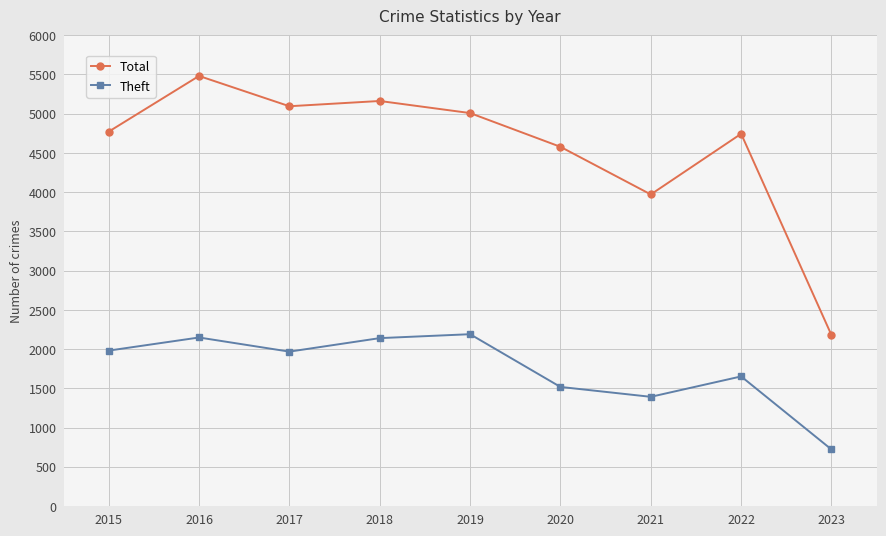

Which series changed the most between 2016 and 2018?

Total